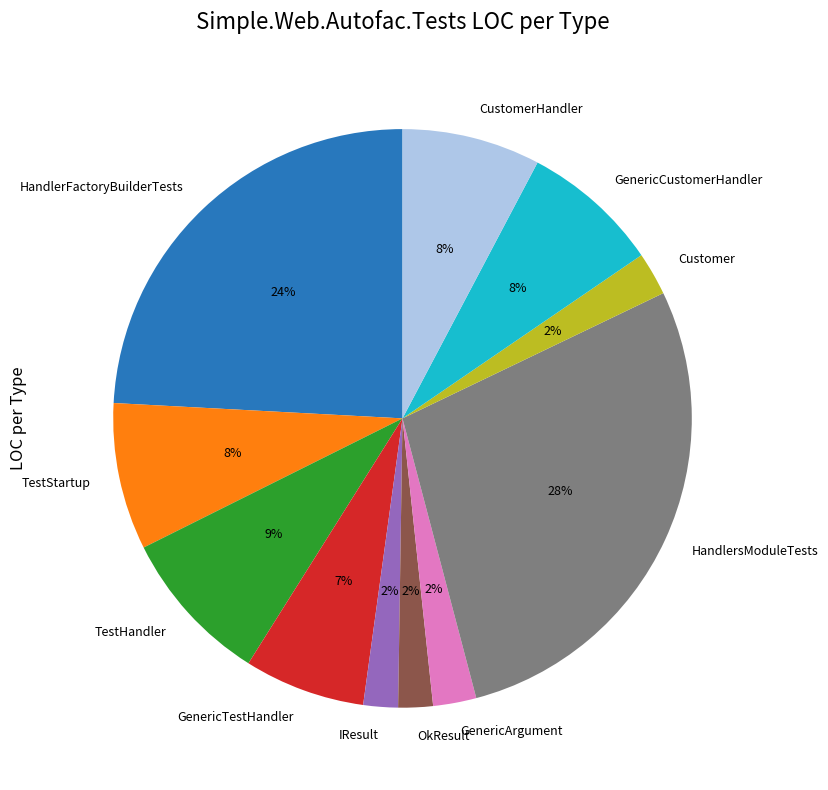

Is there any slice that represents more than half of the pie?

No